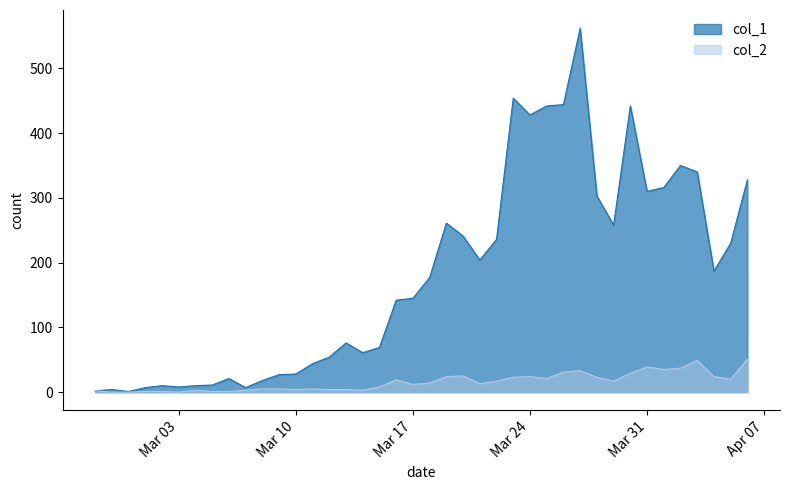

True or false: col_2 and col_1 intersect in this chart.

False